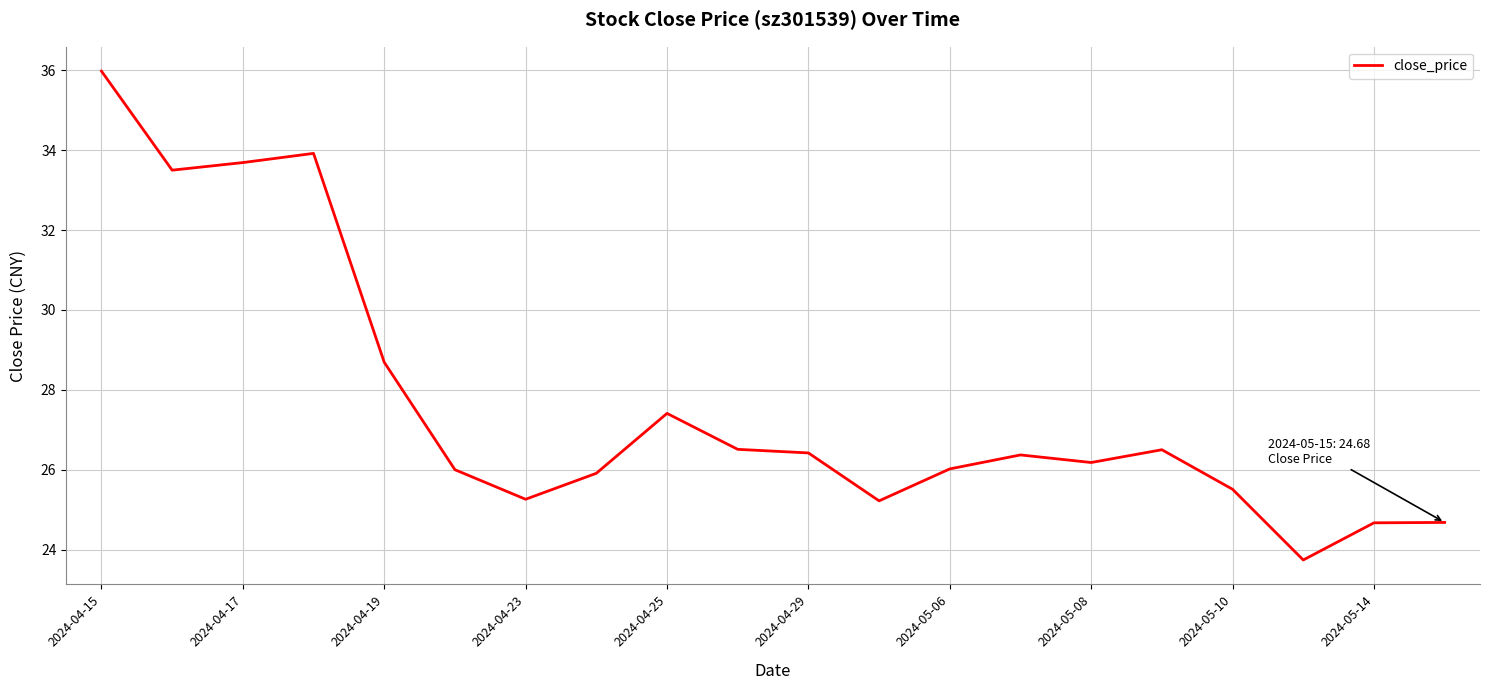

What is the difference between the maximum and minimum values?

12.2